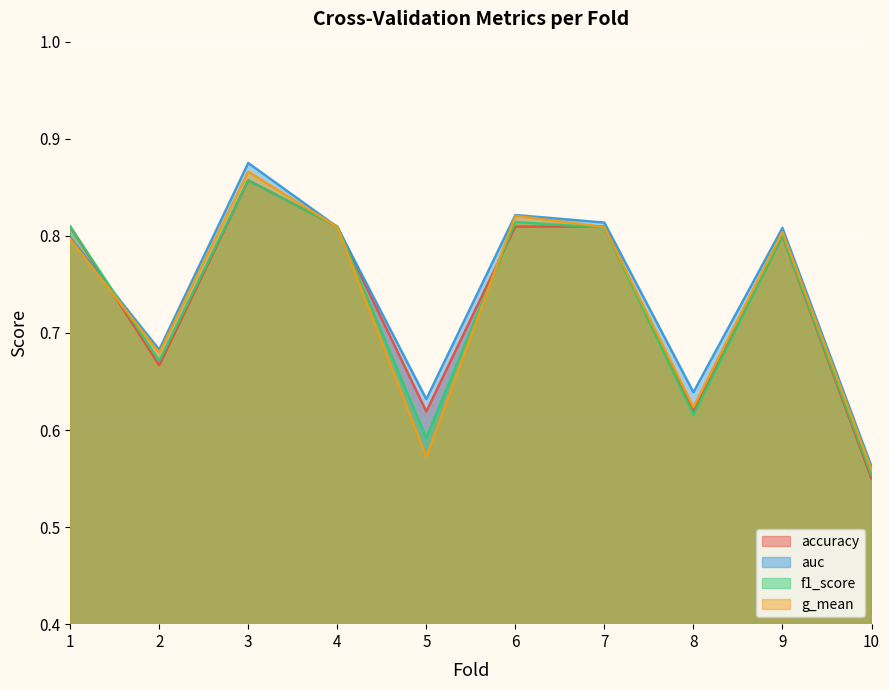

At which category does g_mean reach its first local valley?

2